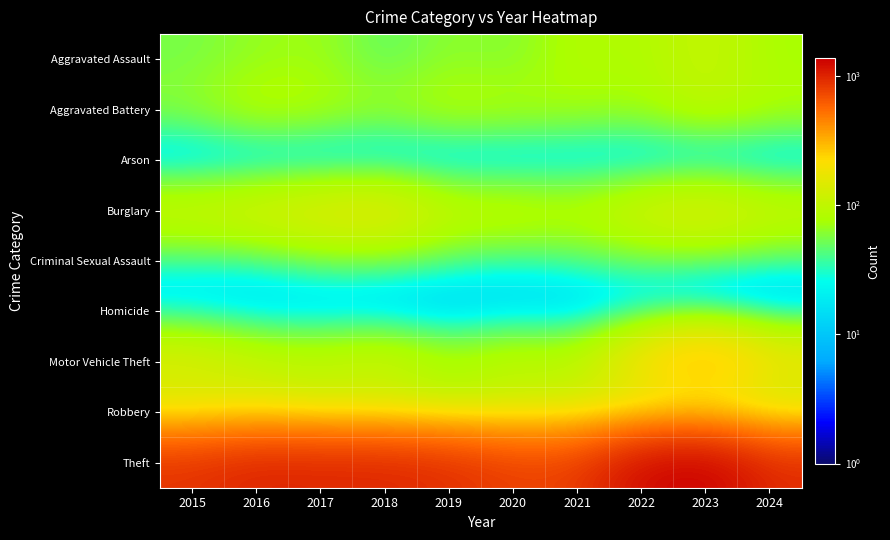

Reading right to left, transcribe all the data shown in this chart.

Aggravated Assault: 2024=74	2023=110	2022=78	2021=86	2020=56	2019=65	2018=43	2017=72	2016=66	2015=54
Aggravated Battery: 2024=81	2023=102	2022=71	2021=75	2020=82	2019=88	2018=70	2017=83	2016=93	2015=64
Arson: 2024=2	2023=2	2022=4	2021=8	2020=4	2019=2	2018=3	2017=1	2016=2	2015=2
Burglary: 2024=119	2023=161	2022=132	2021=95	2020=110	2019=110	2018=176	2017=162	2016=139	2015=121
Criminal Sexual Assault: 2024=31	2023=38	2022=43	2021=36	2020=27	2019=36	2018=43	2017=44	2016=28	2015=28
Homicide: 2024=0	2023=3	2022=10	2021=2	2020=6	2019=0	2018=2	2017=5	2016=8	2015=13
Motor Vehicle Theft: 2024=198	2023=364	2022=219	2021=96	2020=109	2019=84	2018=127	2017=104	2016=110	2015=152
Robbery: 2024=79	2023=114	2022=108	2021=105	2020=102	2019=75	2018=107	2017=105	2016=144	2015=117
Theft: 2024=934	2023=1368	2022=1235	2021=791	2020=782	2019=914	2018=977	2017=979	2016=999	2015=874